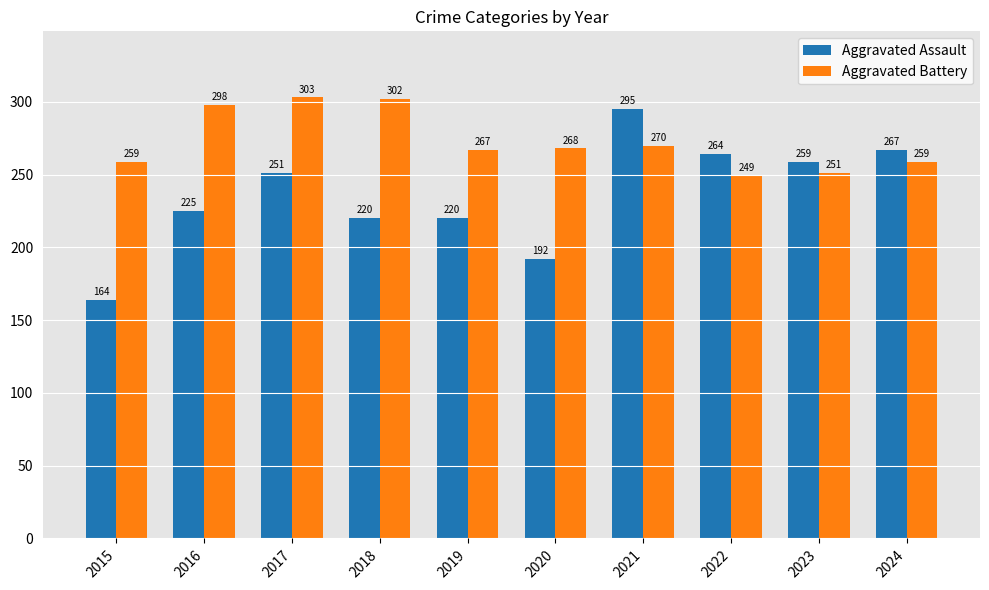

Rank the series by their average value, from lowest to highest.

Aggravated Assault, Aggravated Battery